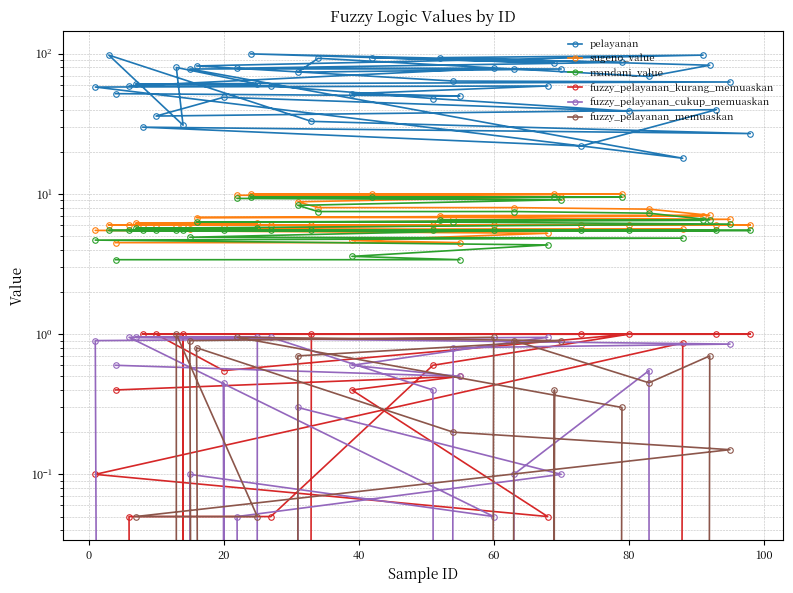

How many positive values does the fuzzy_pelayanan_memuaskan series have?

16